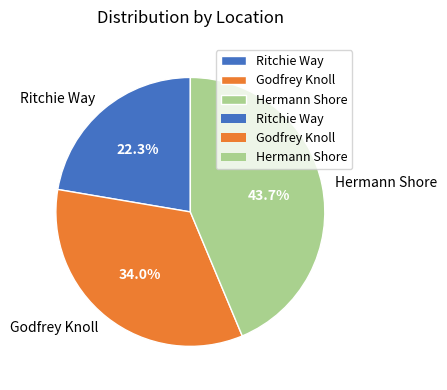

What portion of the pie excludes Hermann Shore?

56.3%